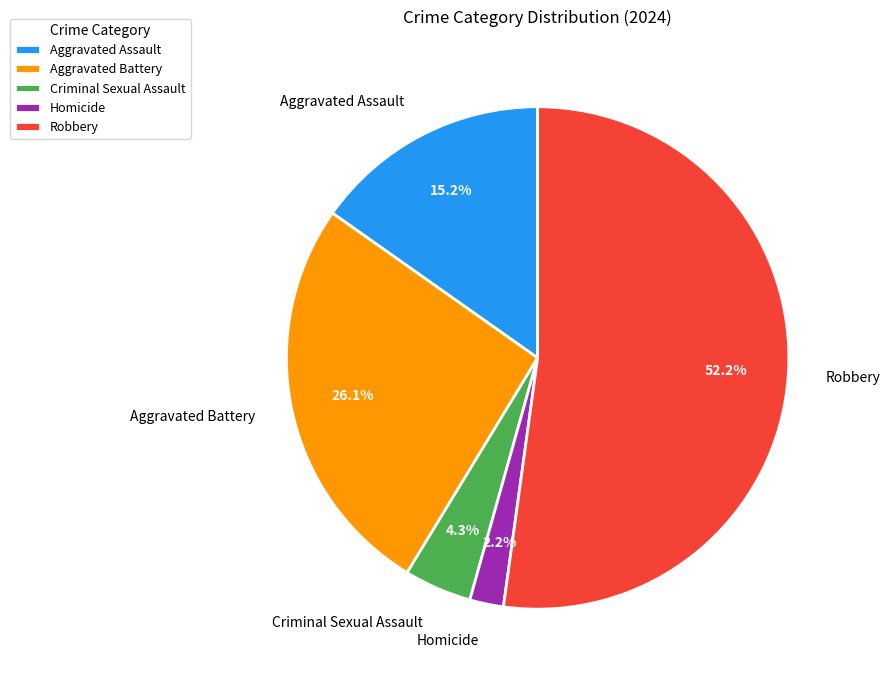

Between Robbery and Aggravated Battery, which is larger?

Robbery